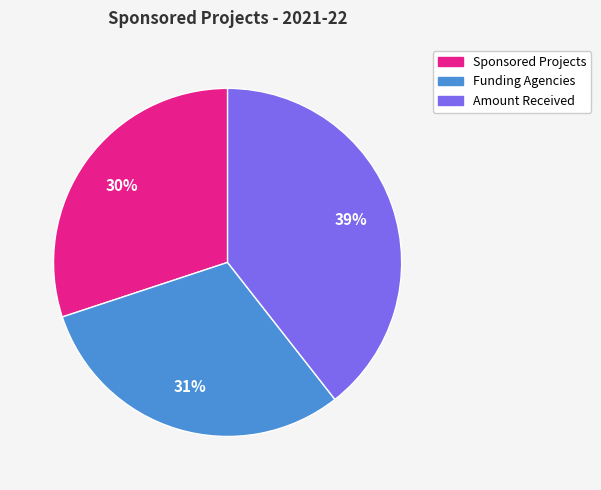

Does any single category account for the majority?

No